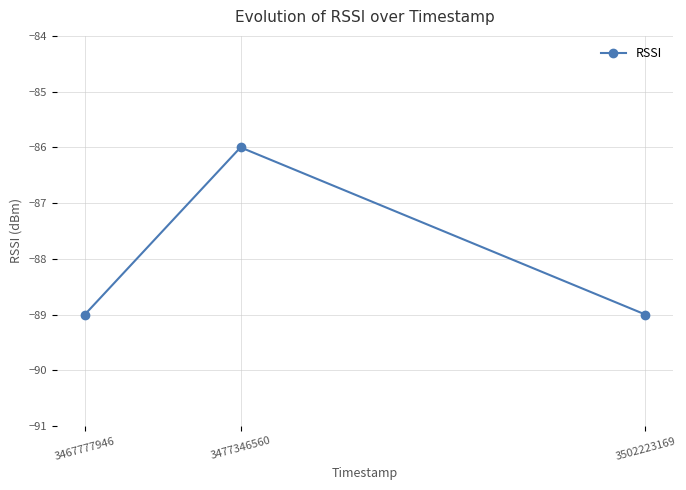

Reading left to right, list all the values displayed in this chart.

3467777946=-89	3477346560=-86	3502223169=-89